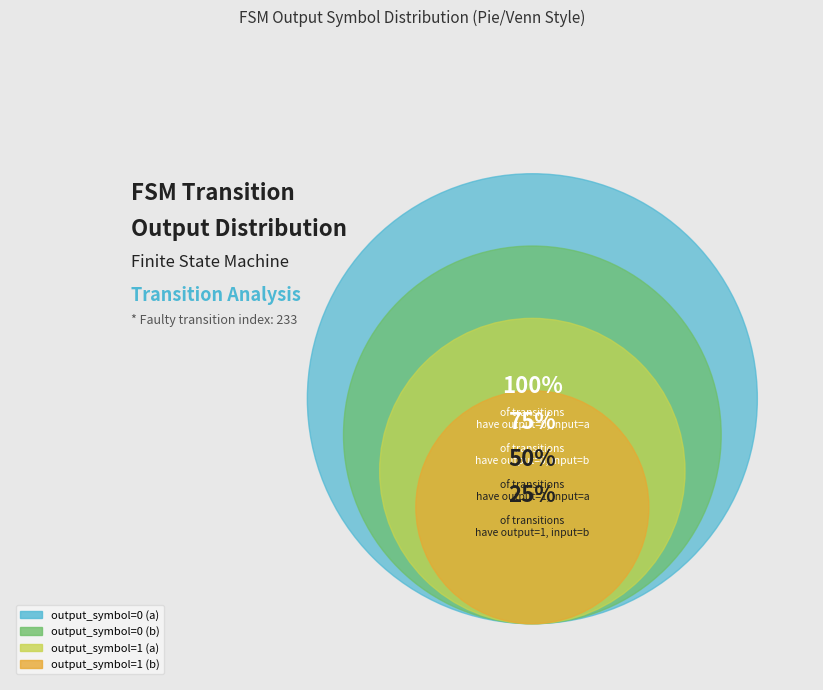

How many slices are in this pie chart?

4